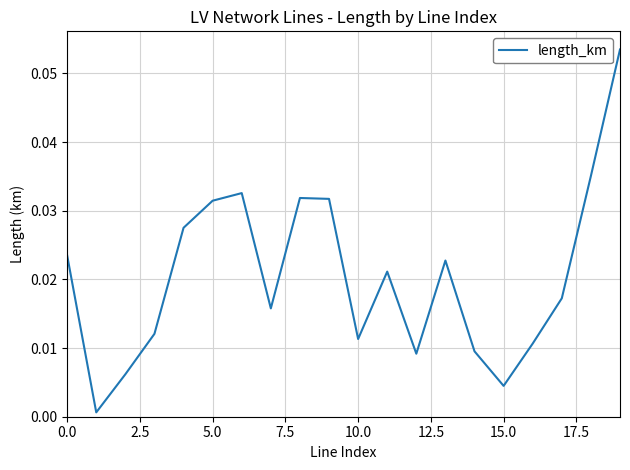

Reading left to right, transcribe all the data shown in this chart.

0.0	0.0	0.0	0.0	0.0	0.0	0.0	0.0	0.0	0.0	0.0	0.0	0.0	0.0	0.0	0.0	0.0	0.0	0.0	0.1